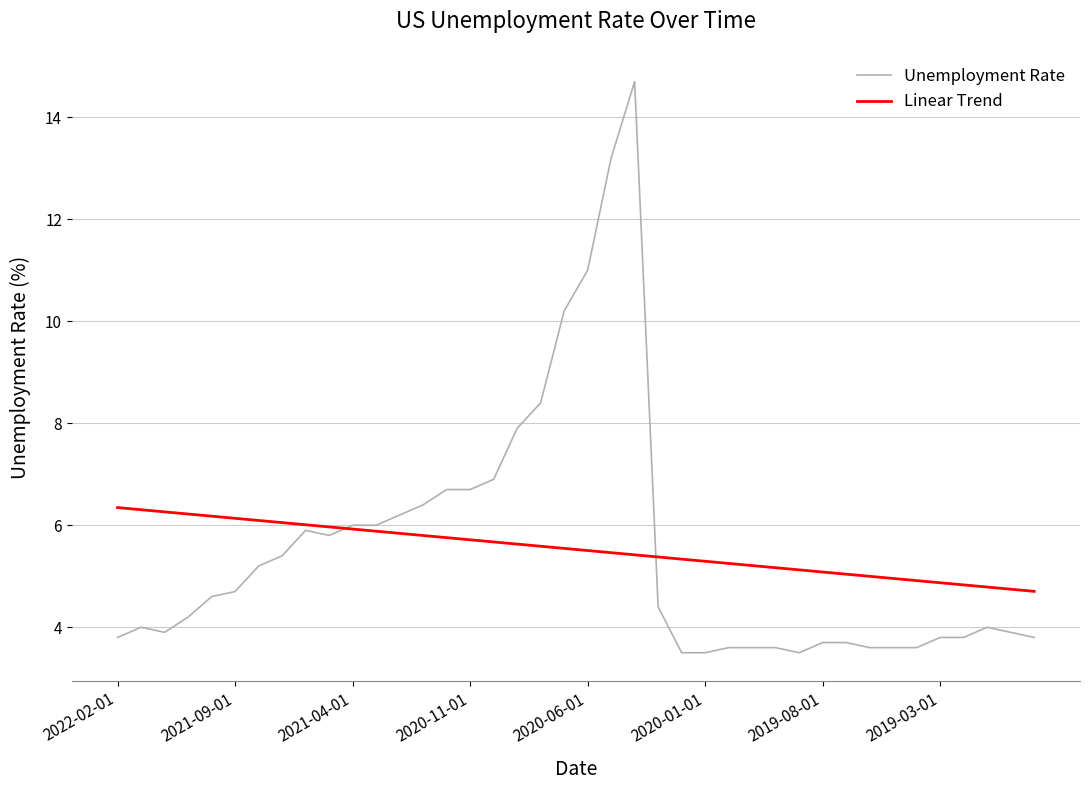

Which series has the widest spread of values?

Unemployment Rate